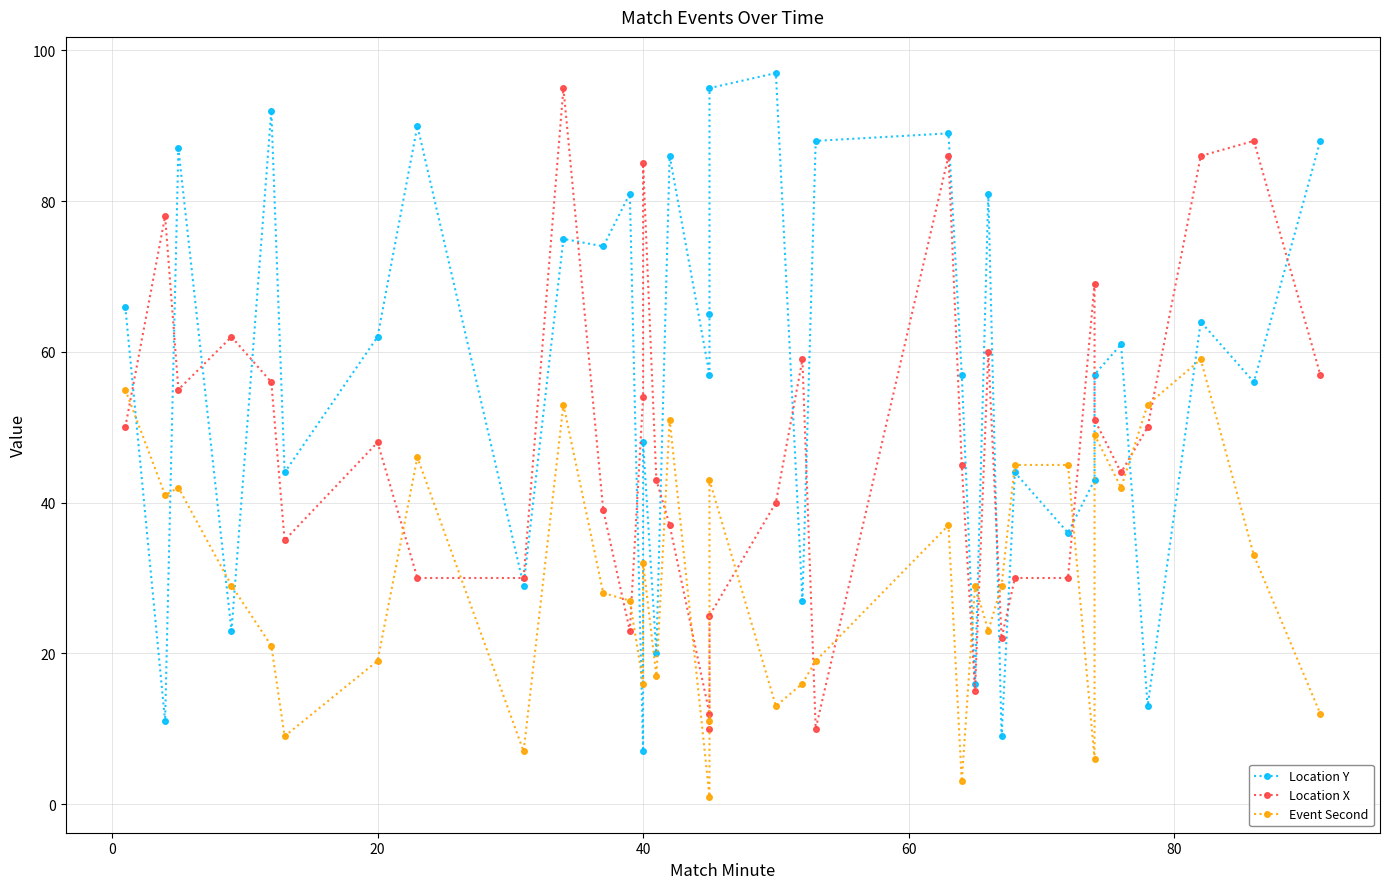

Reading right to left, extract all data points from this chart.

Location Y: 88	56	64	13	61	57	43	36	44	9	81	16	57	89	88	27	97	95	65	57	86	20	48	7	81	74	75	29	90	62	44	92	23	87	11	66
Location X: 57	88	86	50	44	51	69	30	30	22	60	15	45	86	10	59	40	25	10	12	37	43	85	54	23	39	95	30	30	48	35	56	62	55	78	50
Event Second: 12	33	59	53	42	49	6	45	45	29	23	29	3	37	19	16	13	43	11	1	51	17	32	16	27	28	53	7	46	19	9	21	29	42	41	55